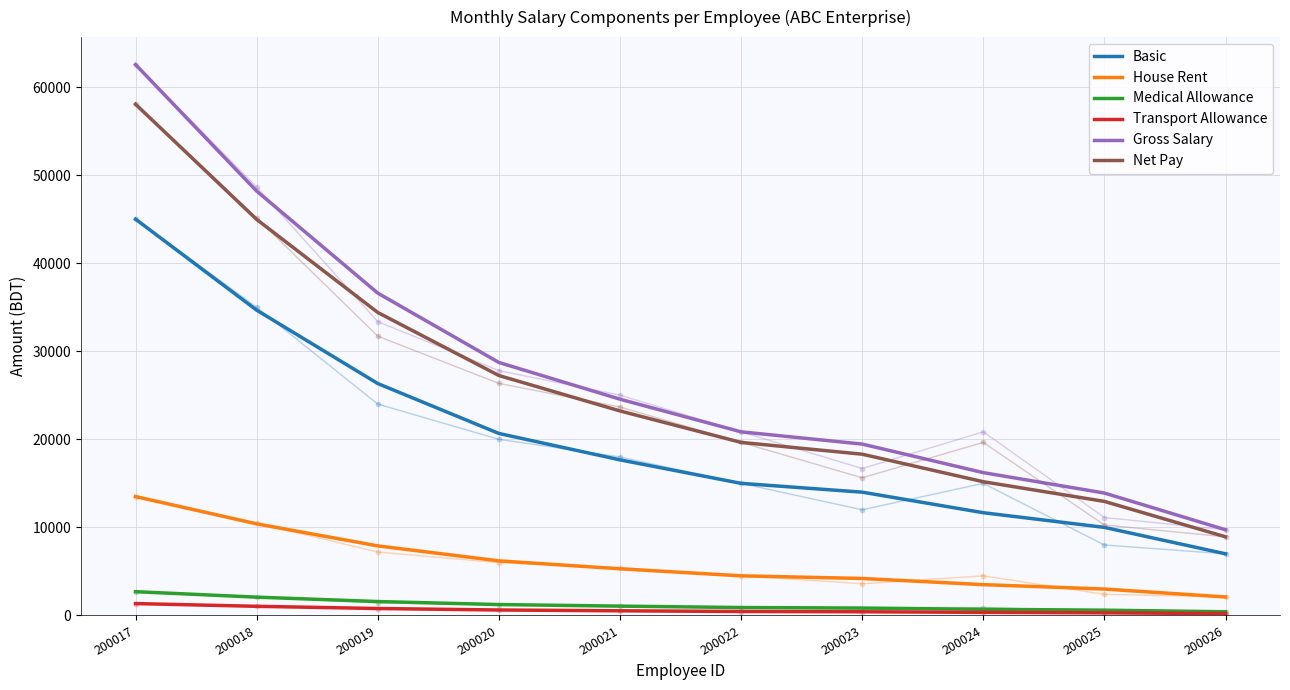

What is the difference between the Transport Allowance values at 200018 and 200019?

250.0